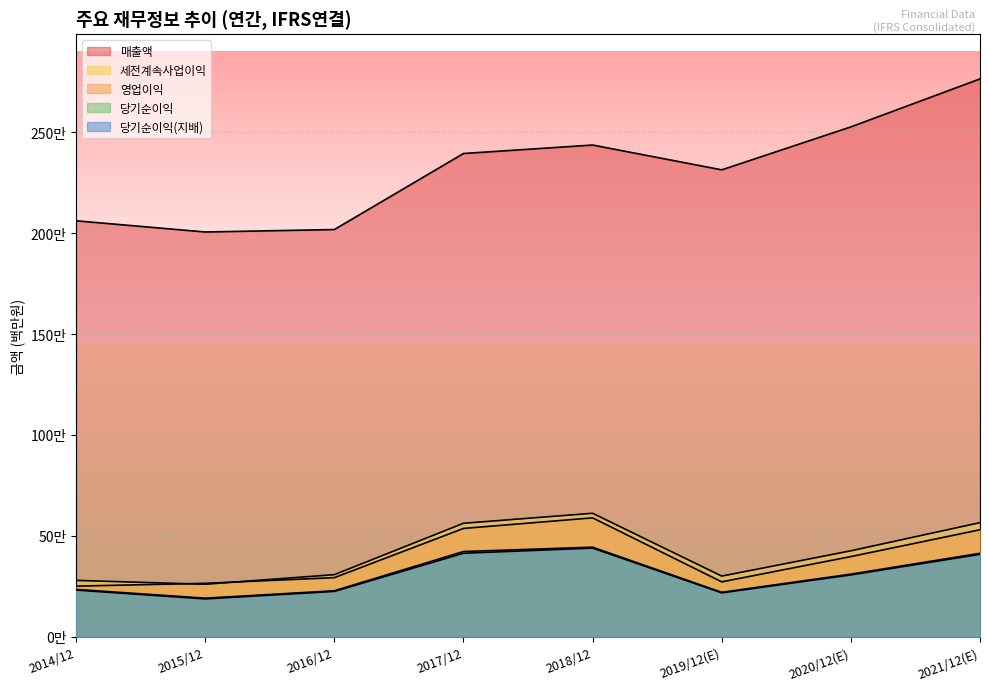

What is the value of the 당기순이익(지배) point at the 5th from the left?

438909